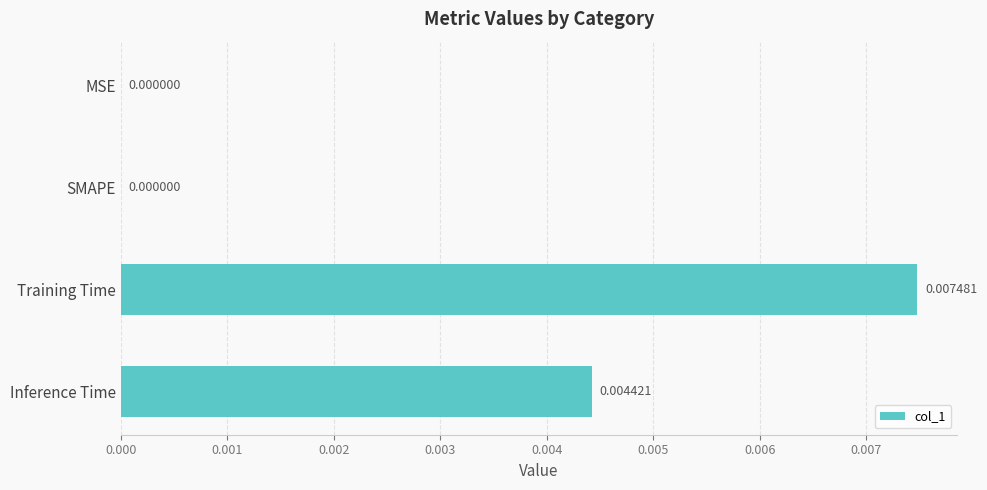

Between Inference Time and Training Time, which is larger?

Training Time